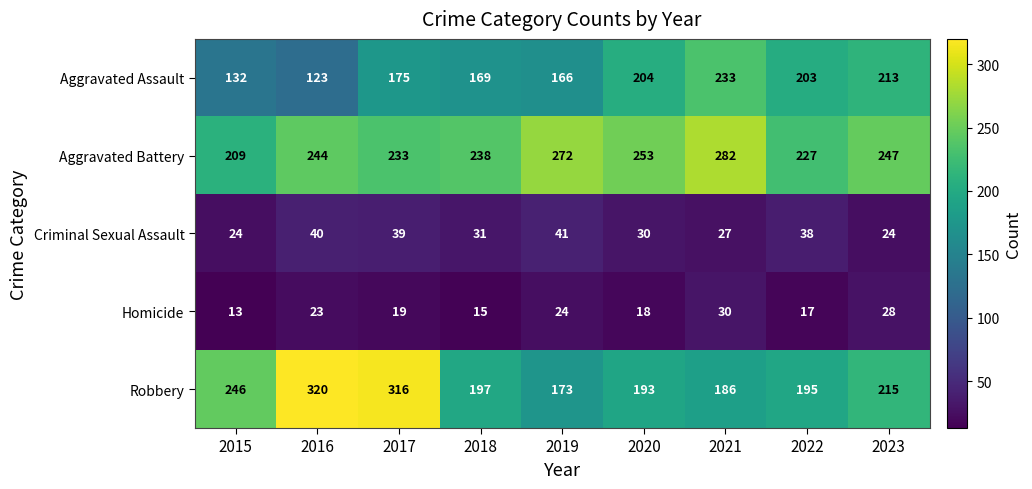

True or false: Homicide has a value of 13 at 2016.

False